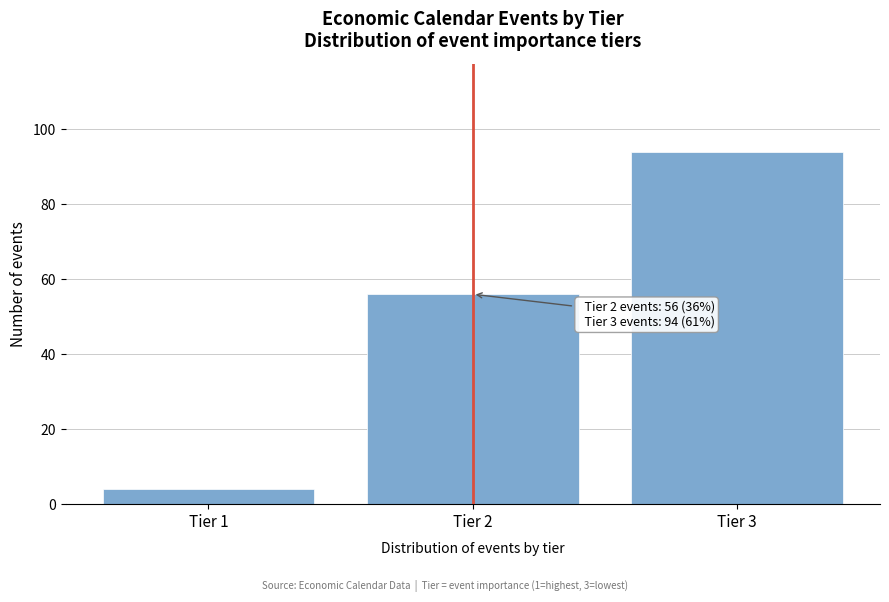

Reading right to left, transcribe all the data shown in this chart.

94	56	4